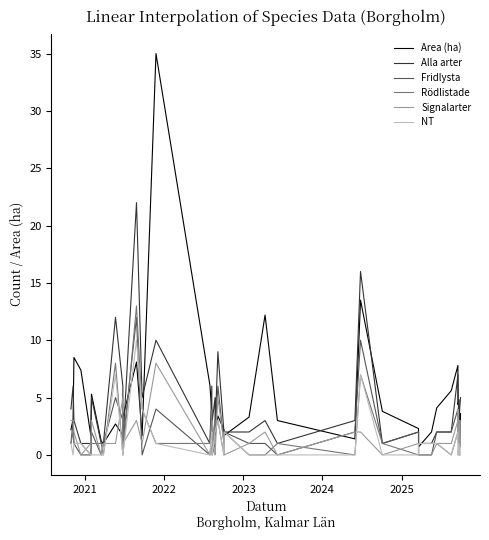

Does the chart display data point markers on the line(s)?

No